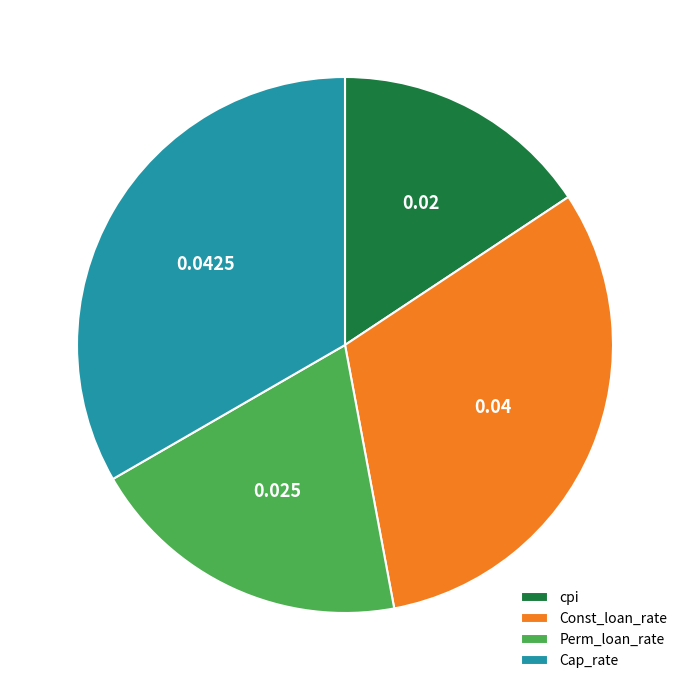

True or false: Cap_rate accounts for 33% of the total.

True